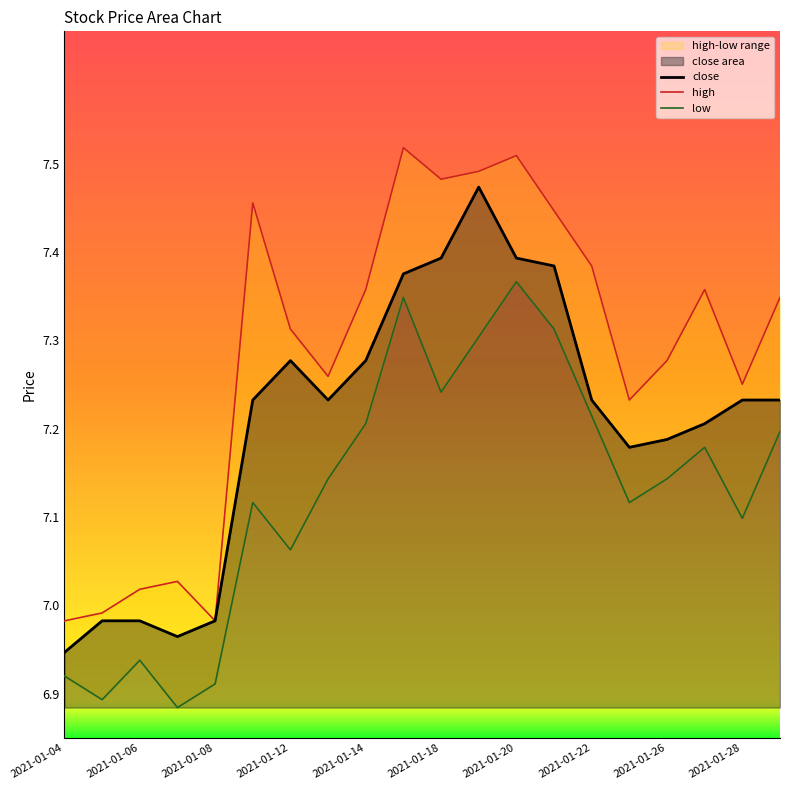

What is the total value across all series at 2021-01-25?

21.5